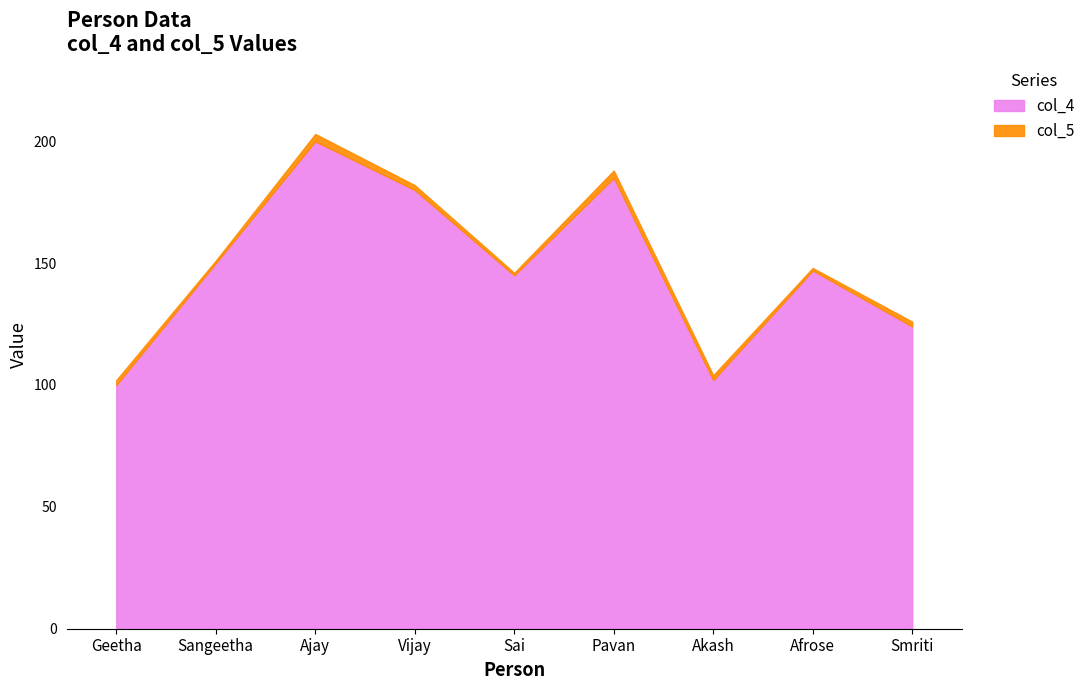

What is the sum of all values?

1333